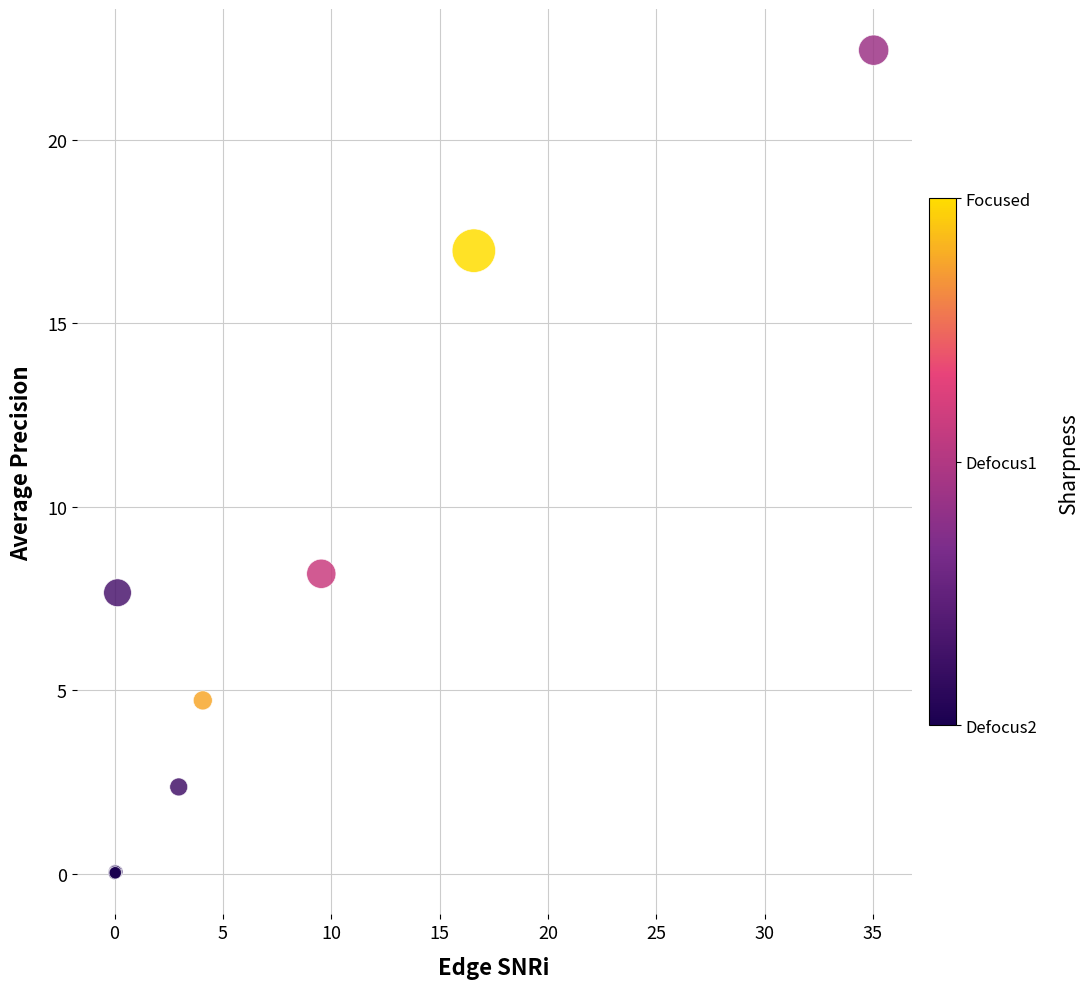

What Y value in the scatter plot is closest to 11?

8.2